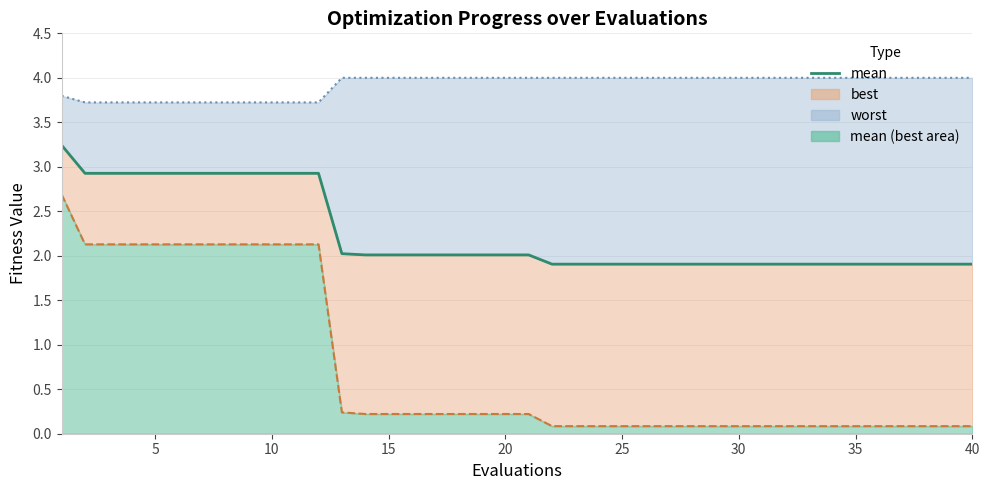

At how many categories does at least one series exceed 2?

40